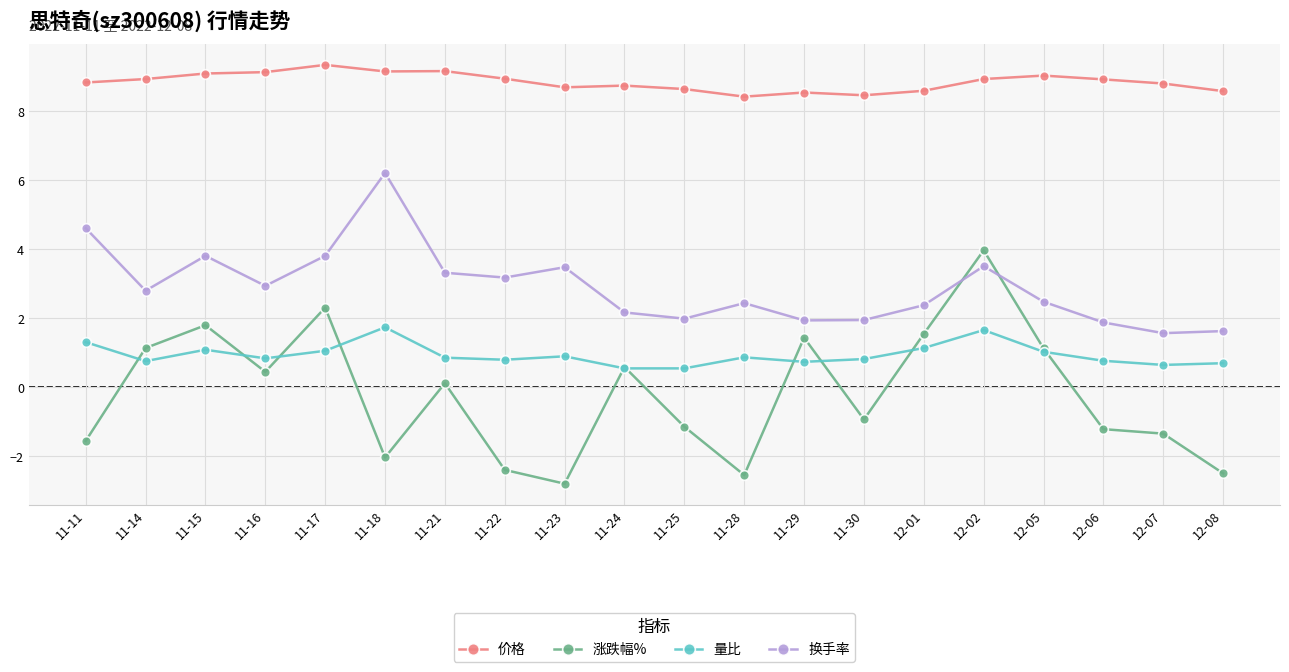

What is the value of the 量比 point at the 11th from the left?

0.5